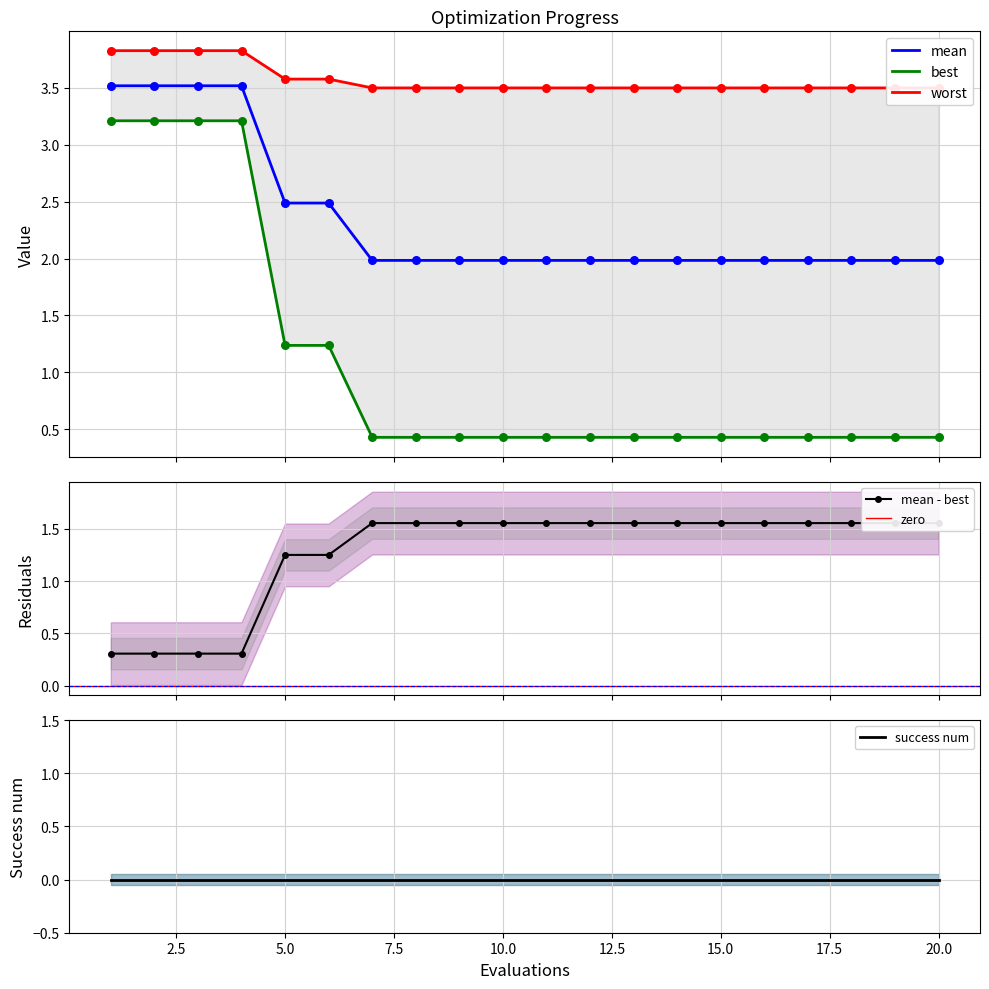

Which series has the largest total across all categories?

worst